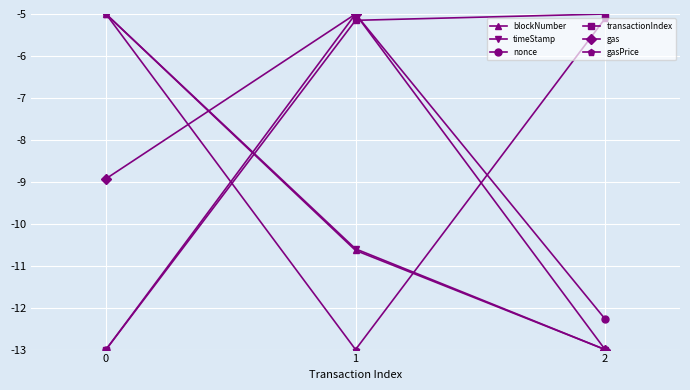

Is it true that blockNumber equals -5.0 at 0?

True